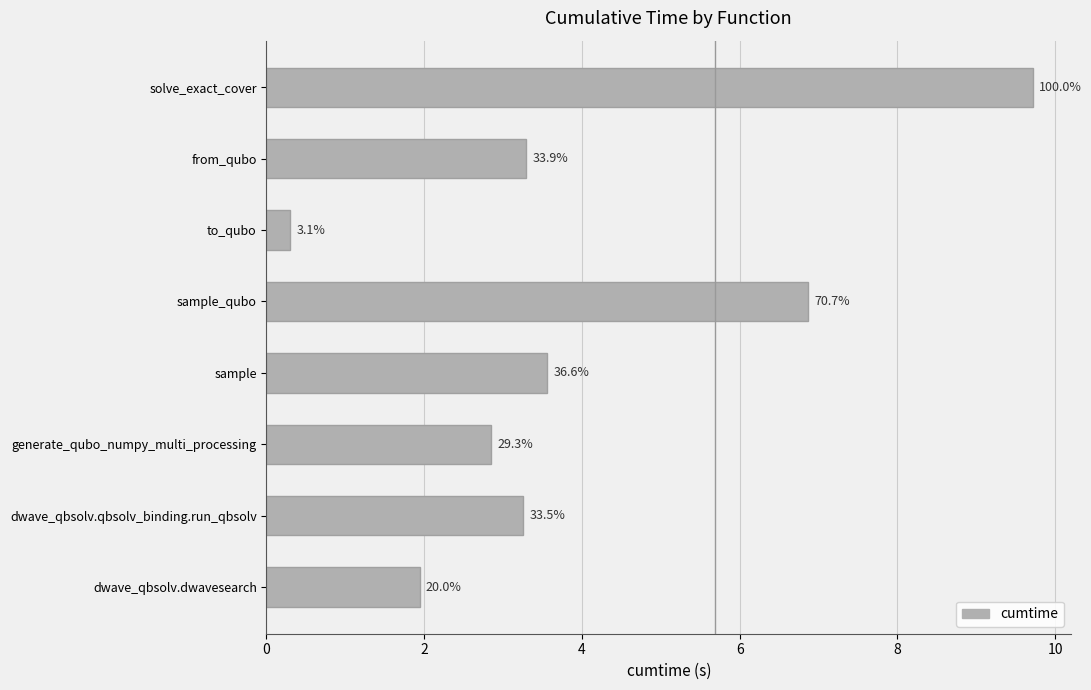

How many bars are there in total?

8